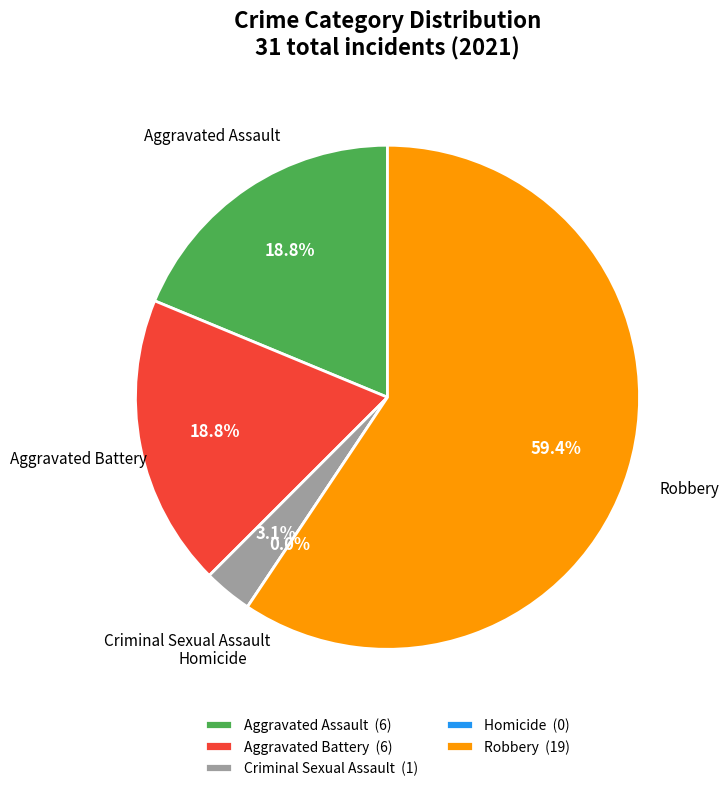

Rank the categories by value from lowest to highest.

Homicide, Criminal Sexual Assault, Aggravated Assault, Aggravated Battery, Robbery